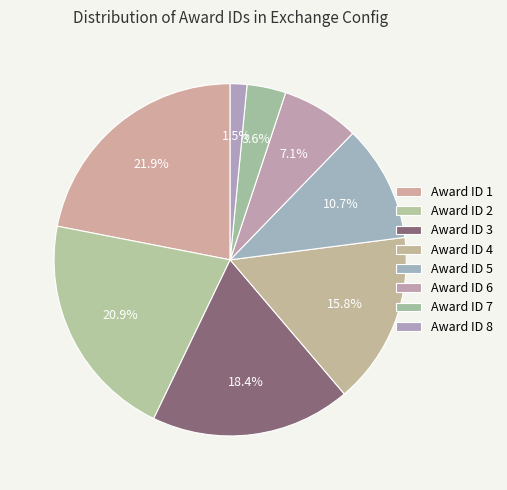

Count the number of slices in the pie.

8